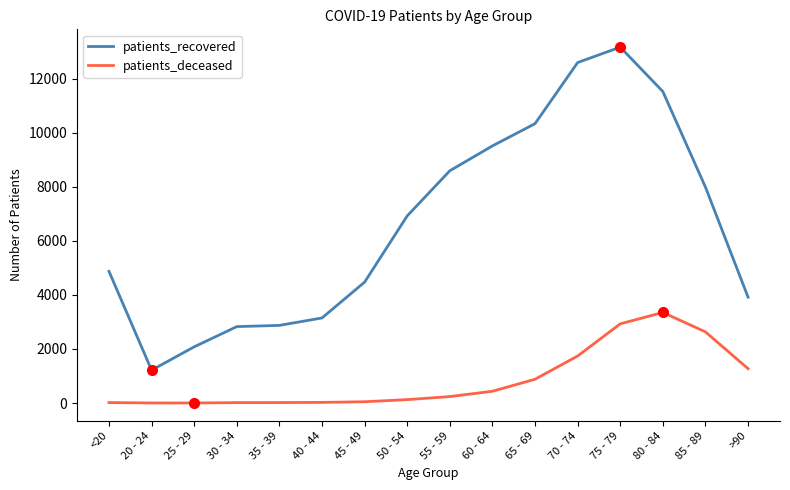

Which series has the largest total across all categories?

patients_recovered